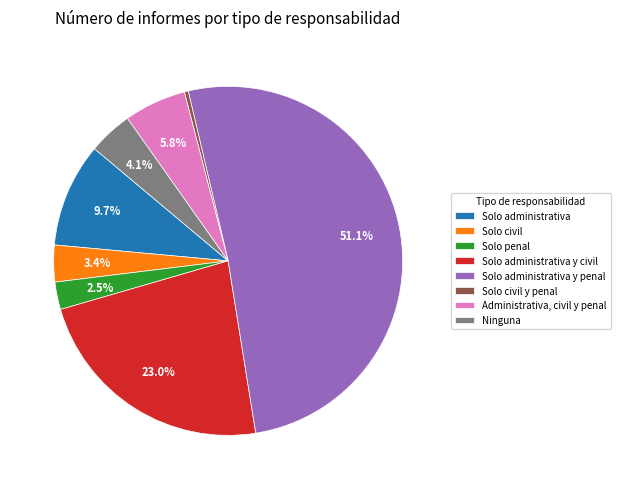

Count the number of slices in the pie.

8